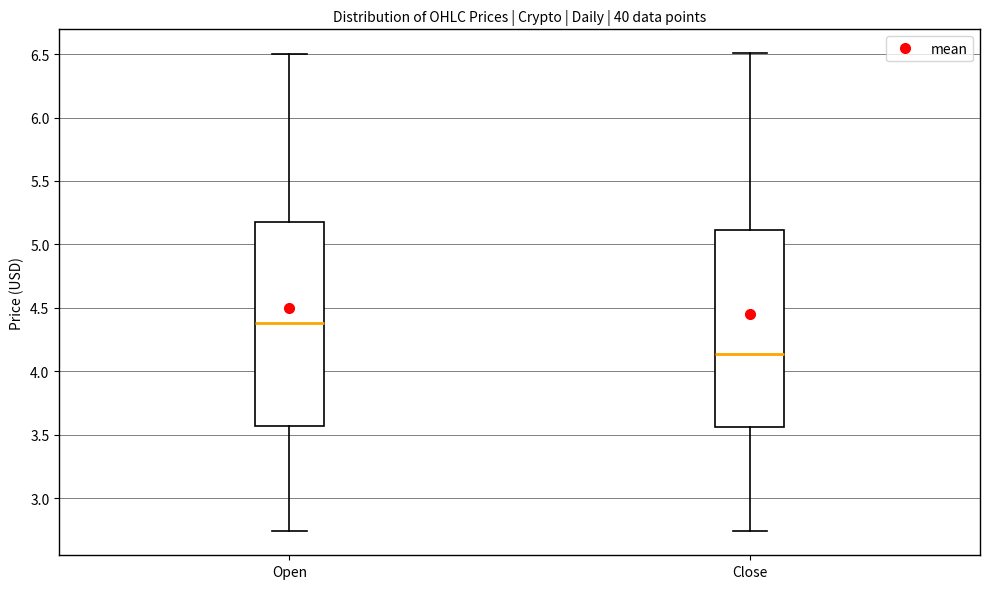

Where does the lower whisker of the box for Close end on the y-axis? The values are not printed on the chart, so give them approximately, as read against the axis.

2.75